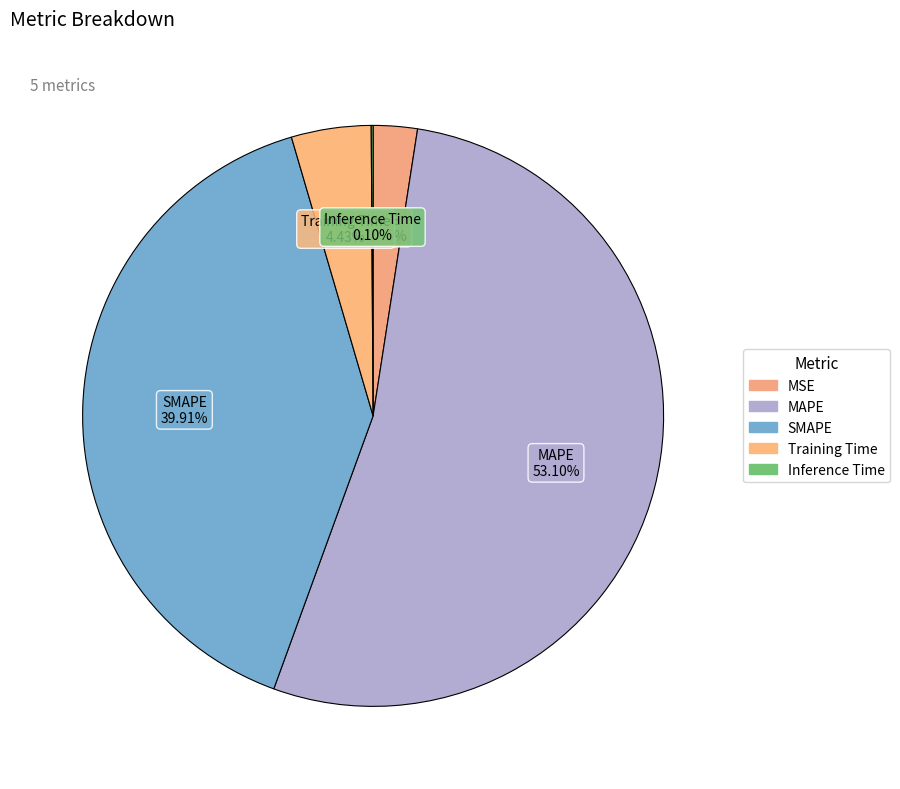

True or false: MAPE accounts for 46% of the total.

False